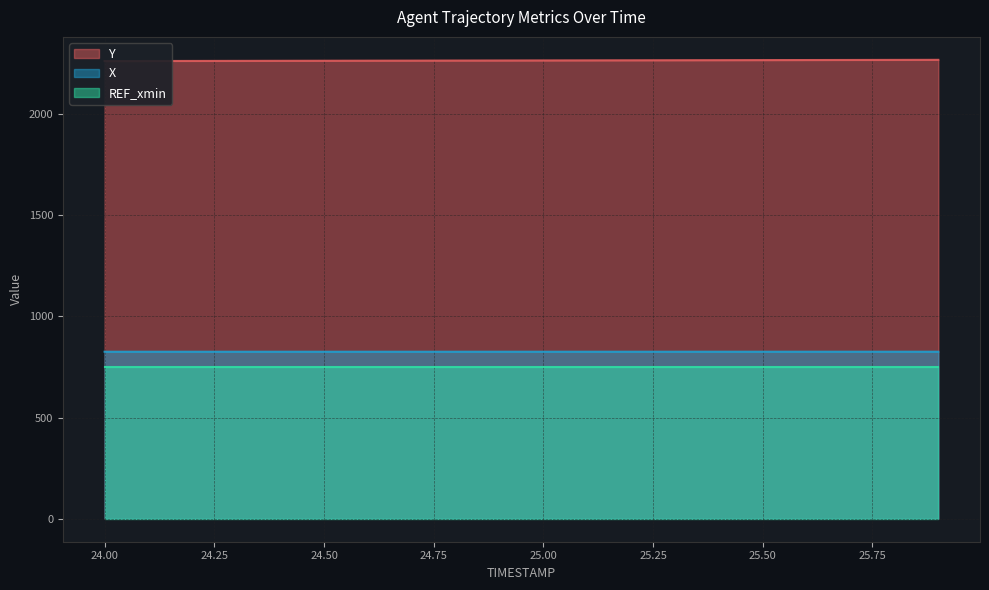

Count the X values in the range 825 to 826.

20